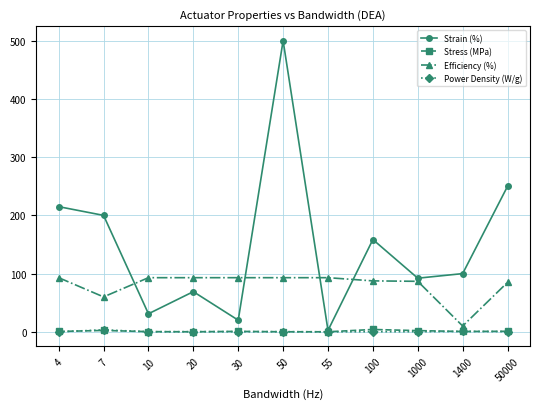

Which series has the largest range (max minus min)?

Strain (%)